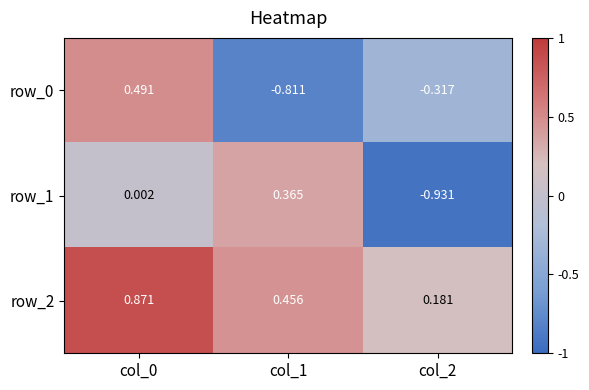

The value of row_2 at col_1 is 0.7. True or false?

False